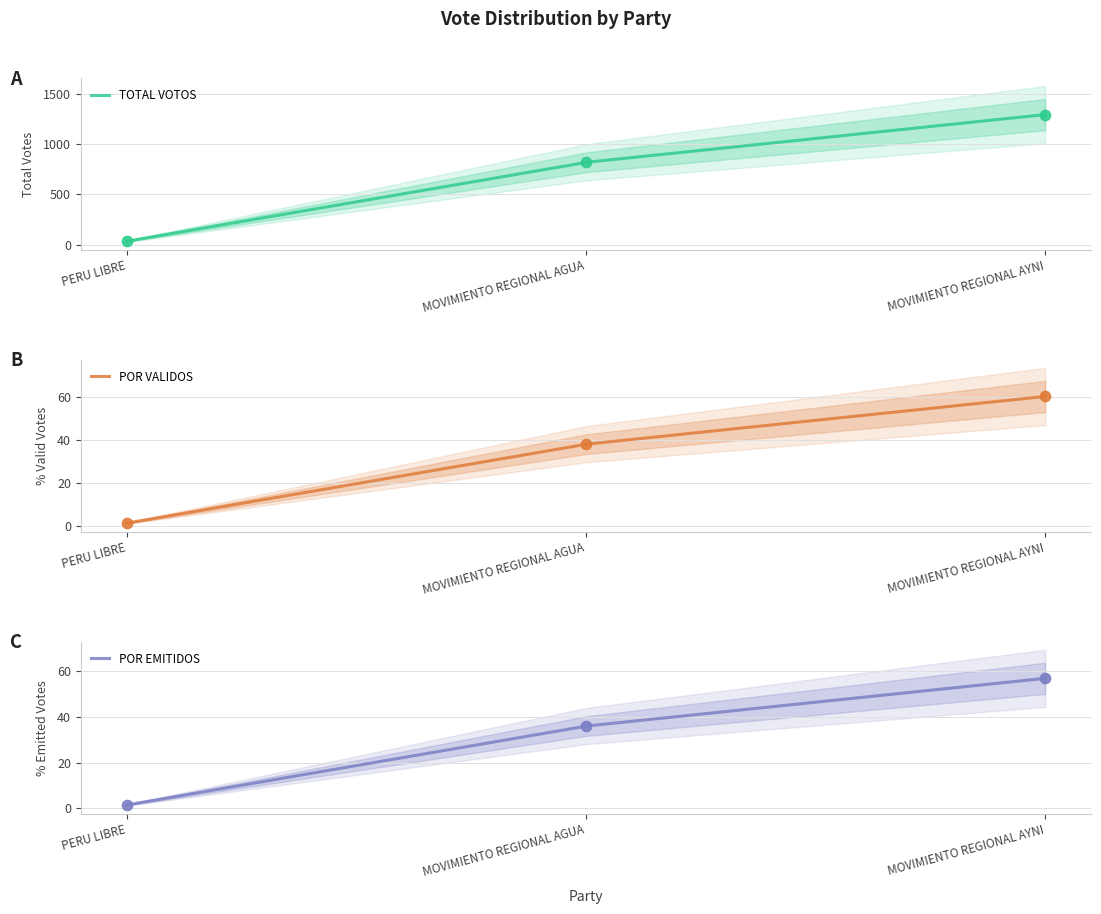

Is the value of POR_EMITIDOS at MOVIMIENTO REGIONAL AYNI greater than the value of TOTAL_VOTOS at MOVIMIENTO REGIONAL AYNI?

No